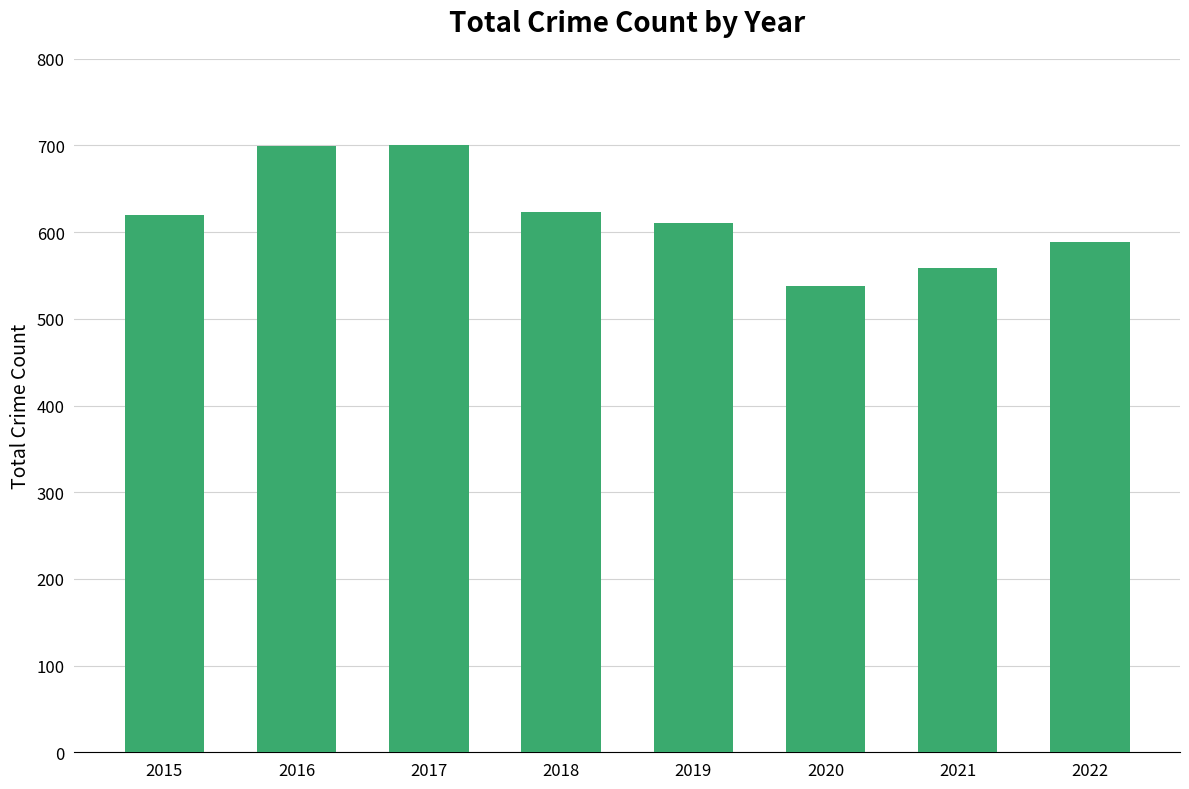

What is the difference between the maximum and second lowest values?

141